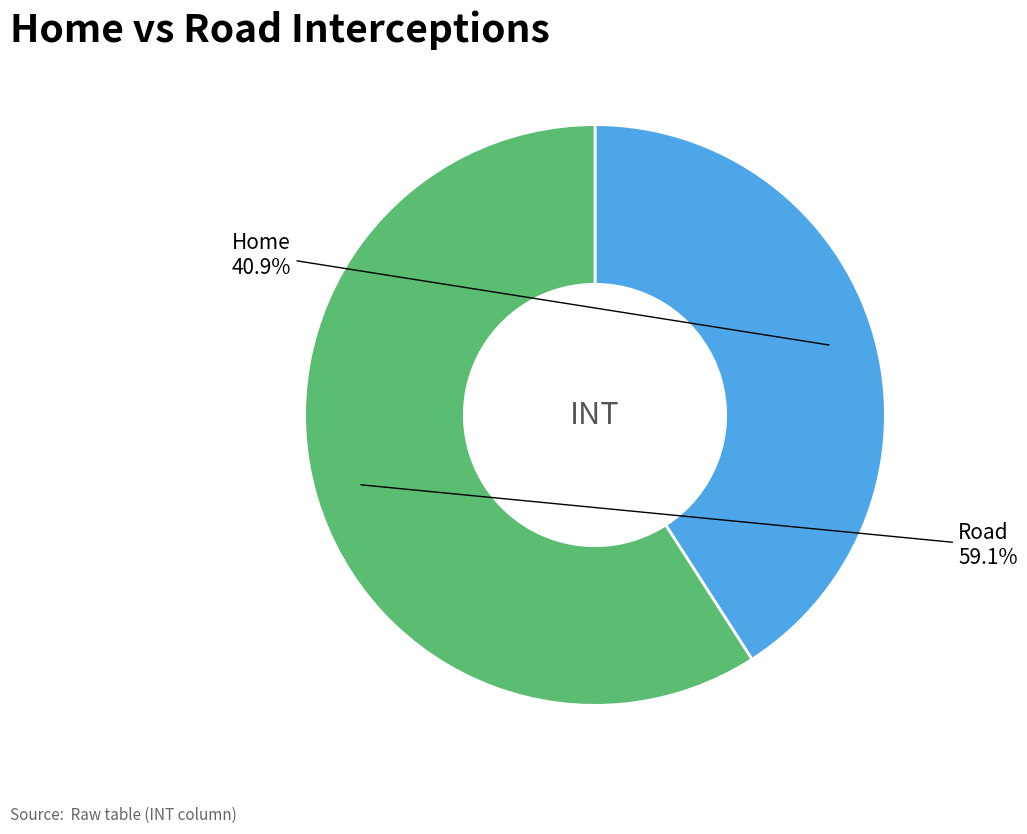

To the nearest percent, what is the combined percentage of Road and Home?

100%